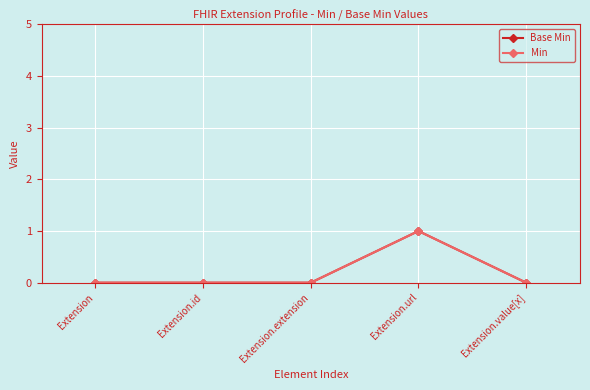

Which series has the largest total across all categories?

Base Min